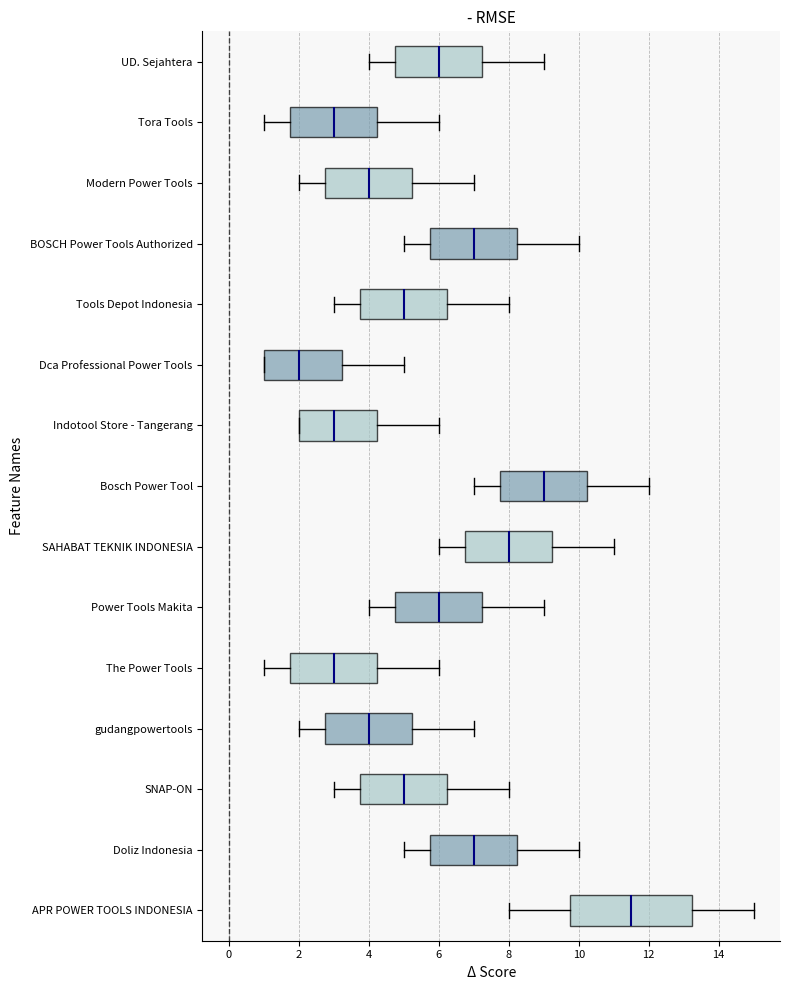

Reading bottom to top, read every box against the x-axis: the position of its median line, the range the box covers, and the ends of its whiskers. The values are not printed on the chart, so give them approximately, as read against the axis.

APR POWER TOOLS INDONESIA: median 11.6, box 9.8 to 13.2, whiskers 8.0 to 15.0
Doliz Indonesia: median 7.0, box 5.8 to 8.2, whiskers 5.0 to 10.0
SNAP-ON: median 5.0, box 3.8 to 6.2, whiskers 3.0 to 8.0
gudangpowertools: median 4.0, box 2.8 to 5.2, whiskers 2.0 to 7.0
The Power Tools: median 3.0, box 1.8 to 4.2, whiskers 1.0 to 6.0
Power Tools Makita: median 6.0, box 4.8 to 7.2, whiskers 4.0 to 9.0
SAHABAT TEKNIK INDONESIA: median 8.0, box 6.8 to 9.2, whiskers 6.0 to 11.0
Bosch Power Tool: median 9.0, box 7.8 to 10.2, whiskers 7.0 to 12.0
Indotool Store - Tangerang: median 3.0, box 2.0 to 4.2, whiskers 2.0 to 6.0
Dca Professional Power Tools: median 2.0, box 1.0 to 3.2, whiskers 1.0 to 5.0
Tools Depot Indonesia: median 5.0, box 3.8 to 6.2, whiskers 3.0 to 8.0
BOSCH Power Tools Authorized: median 7.0, box 5.8 to 8.2, whiskers 5.0 to 10.0
Modern Power Tools: median 4.0, box 2.8 to 5.2, whiskers 2.0 to 7.0
Tora Tools: median 3.0, box 1.8 to 4.2, whiskers 1.0 to 6.0
UD. Sejahtera: median 6.0, box 4.8 to 7.2, whiskers 4.0 to 9.0